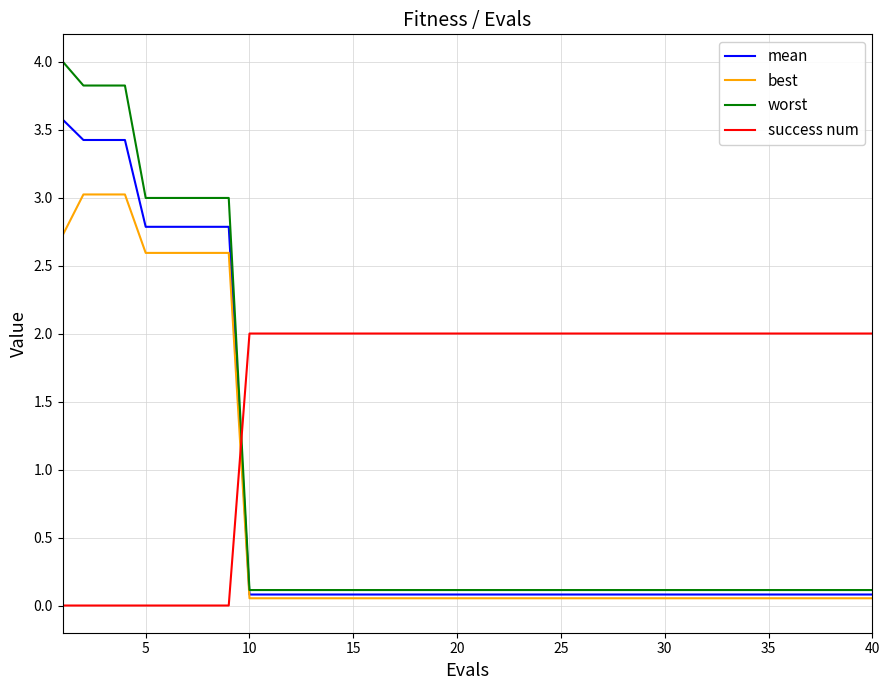

What is the difference between the maximum and minimum values in the success num series?

2.0